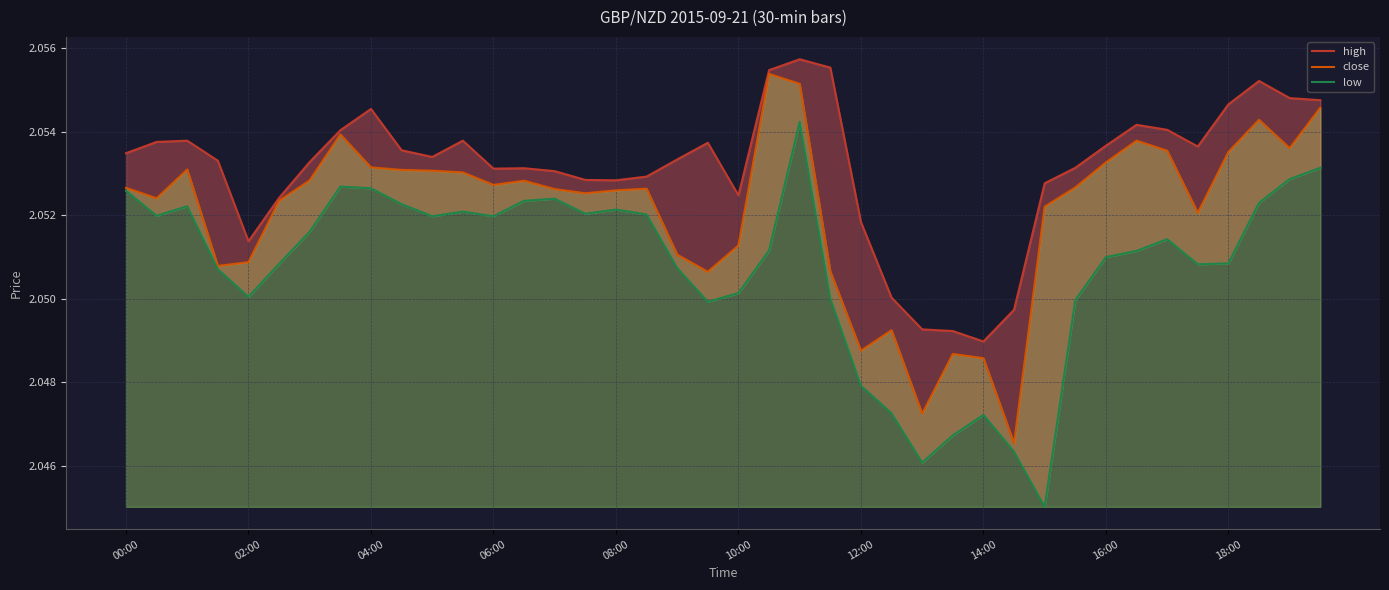

Is the value of high at 11 greater than the value of low at 28?

Yes